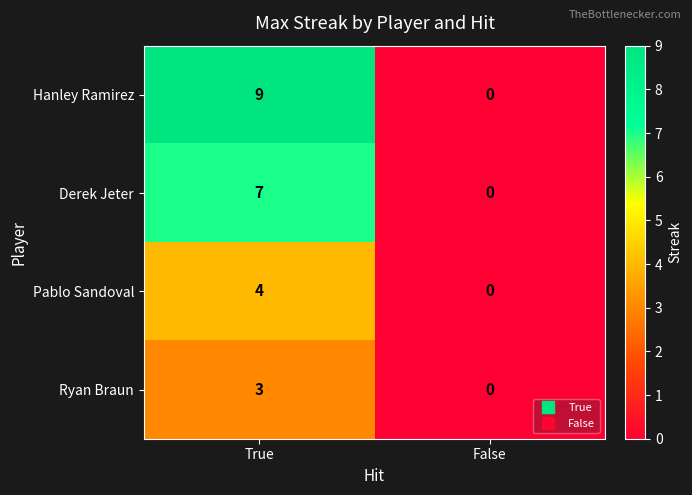

True or false: Hanley Ramirez has a value of 0 at False.

True